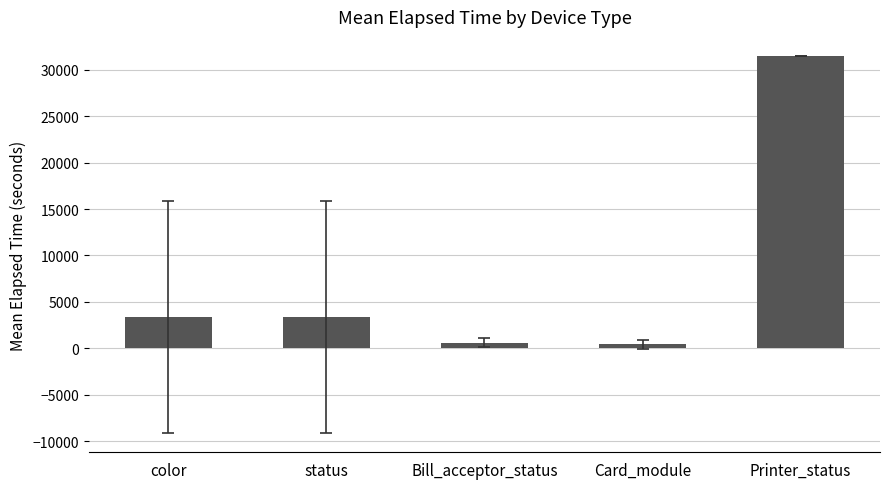

What is the average value?

7860.6